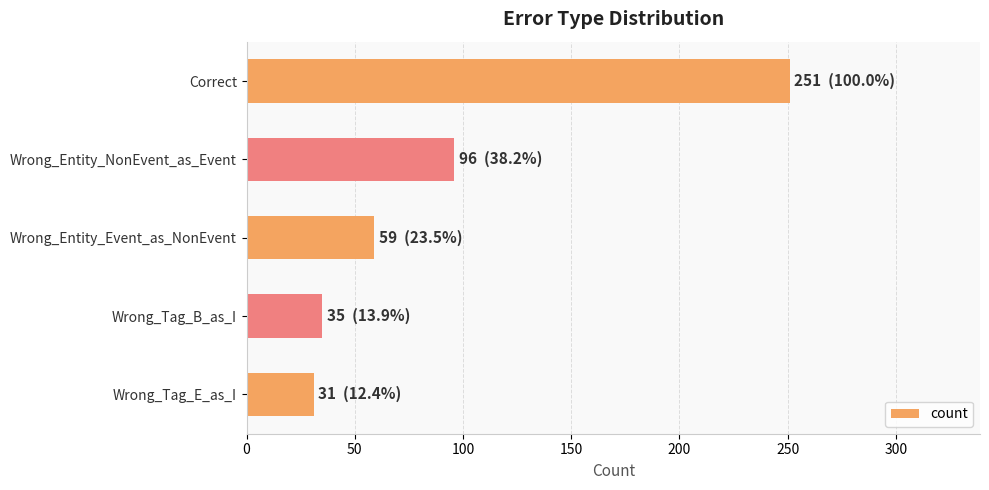

What is the average value?

94